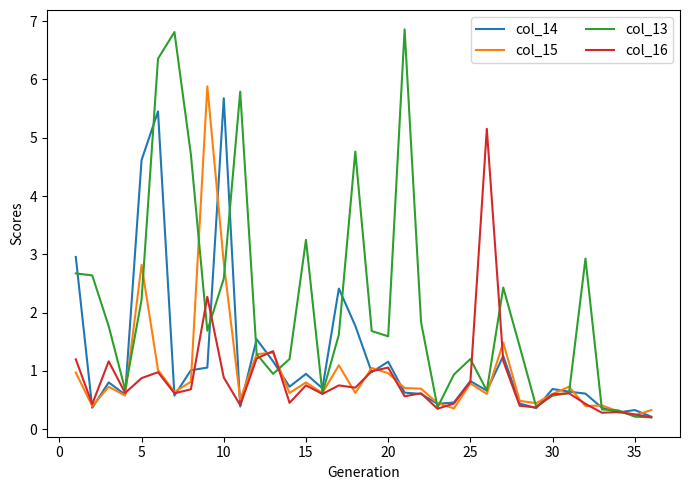

What is the minimum value for col_16?

0.2